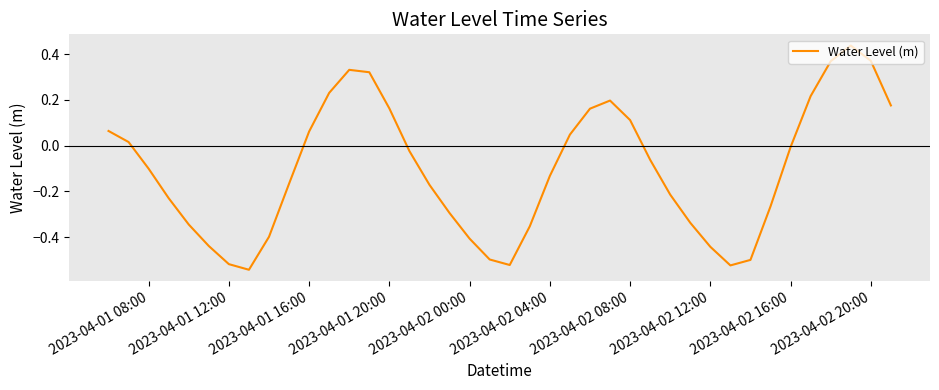

Does the chart display data point markers on the line(s)?

No